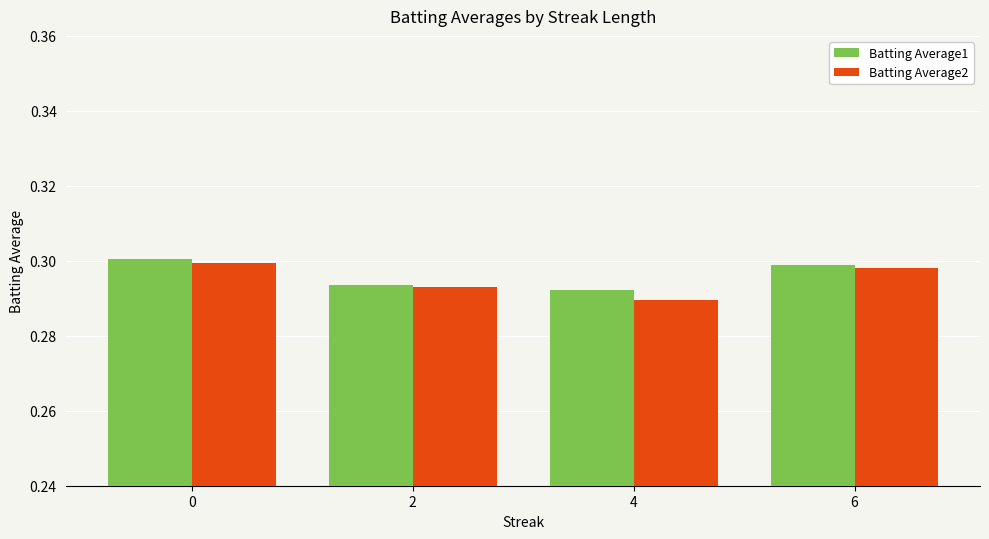

Rank the series at 6 from highest to lowest value.

Batting Average1, Batting Average2